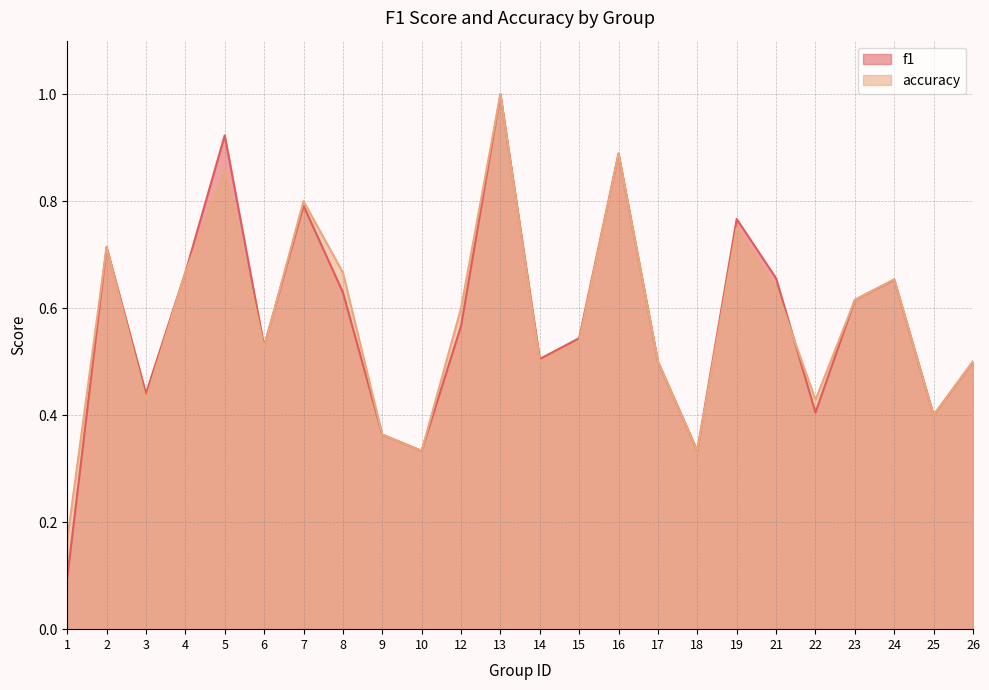

How many accuracy values are between 0 and 1?

24